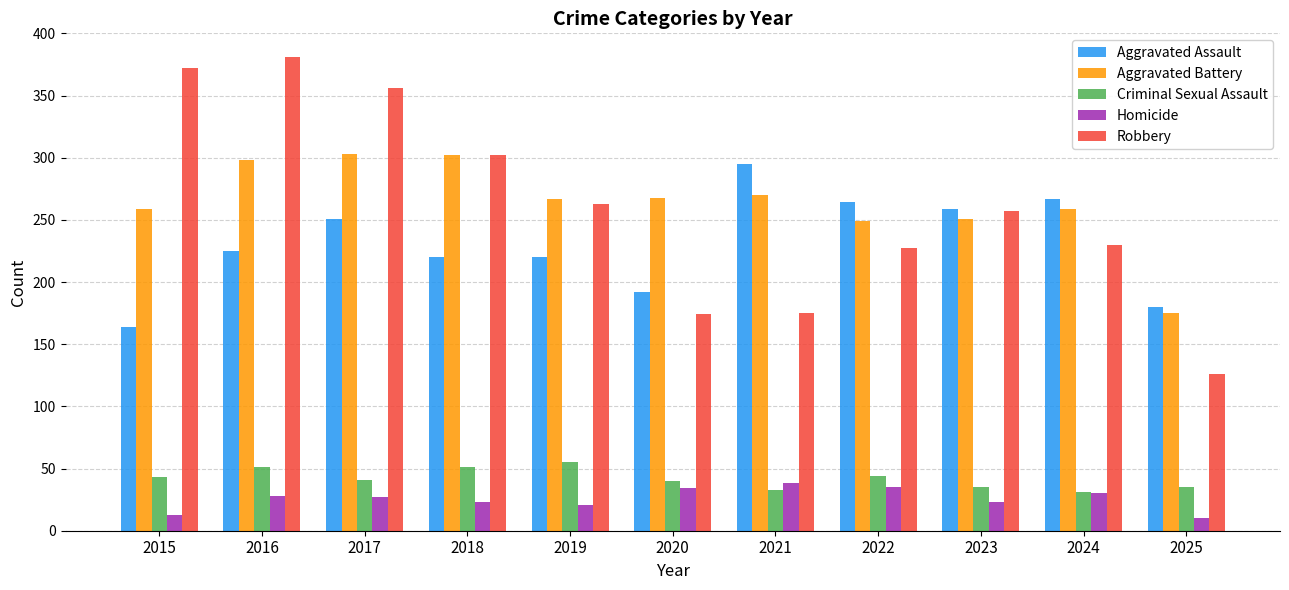

How many bars are there in total?

55